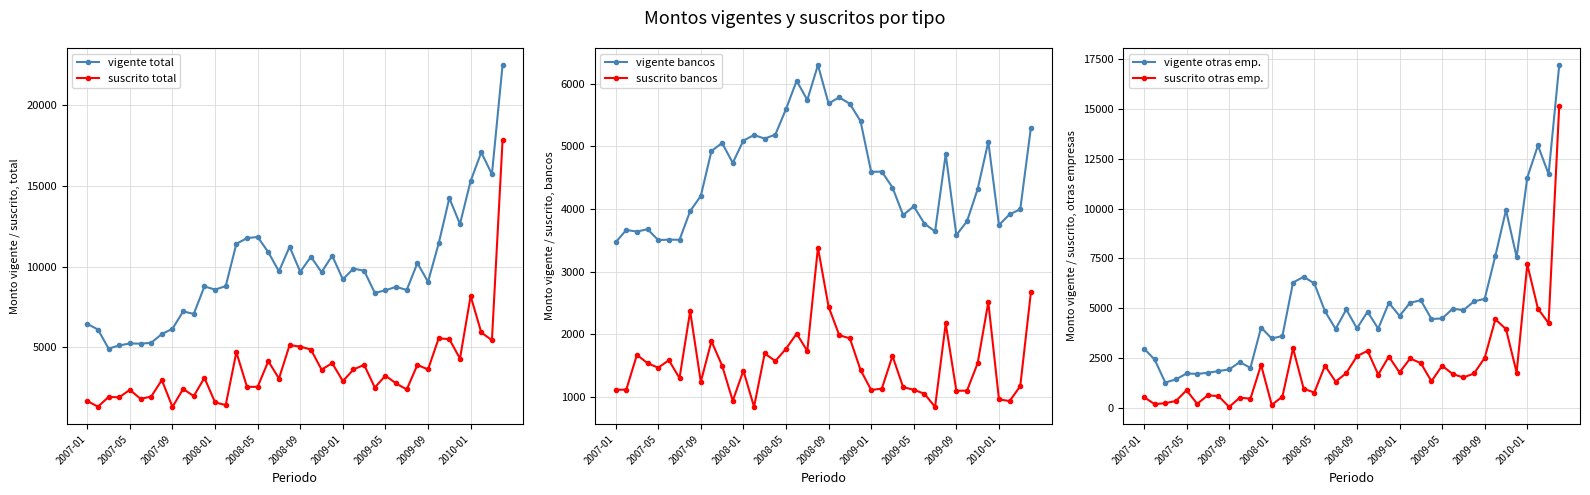

Is this an area chart (filled region under the line)?

No